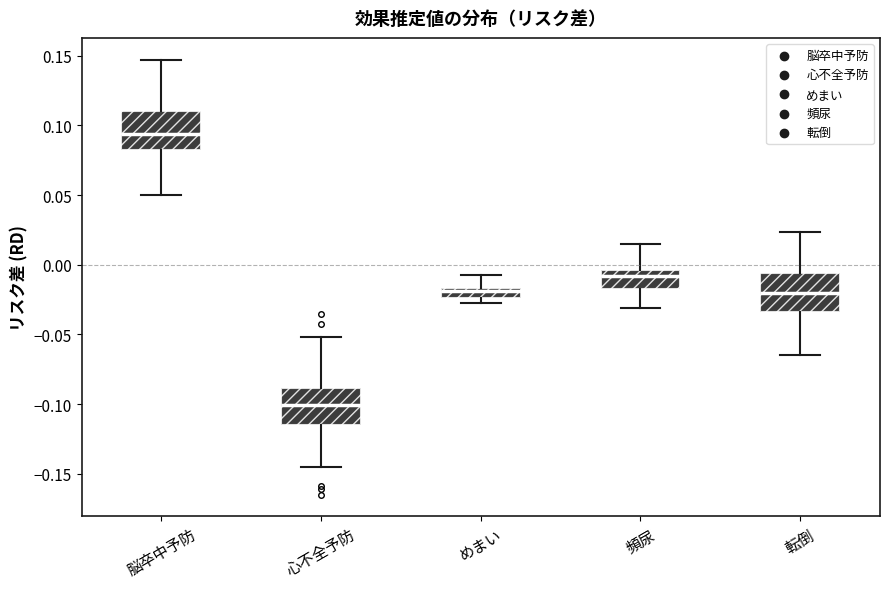

Which box has the lowest median line?

心不全予防